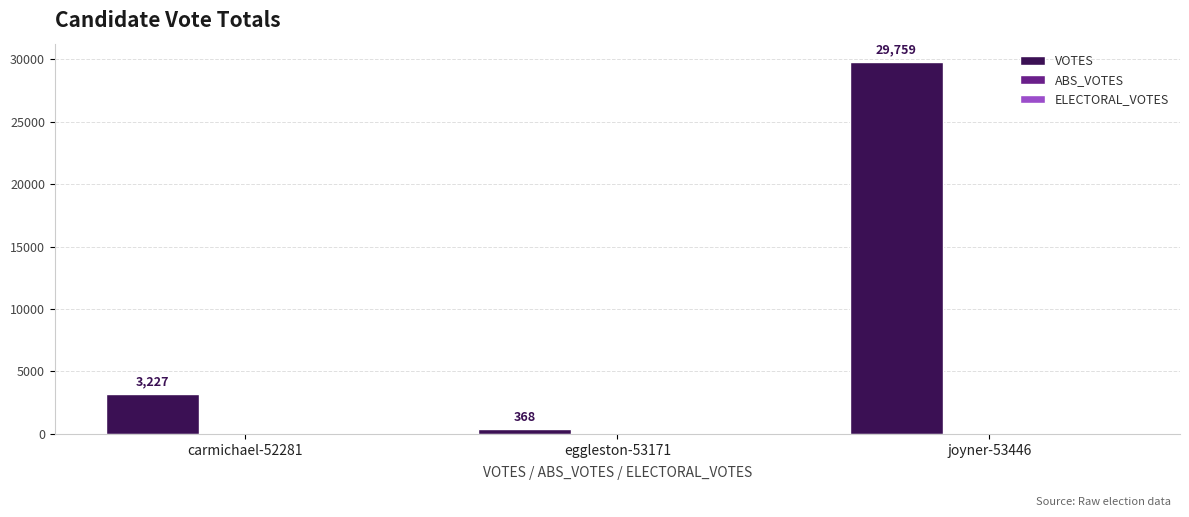

How many bars are there in total?

3